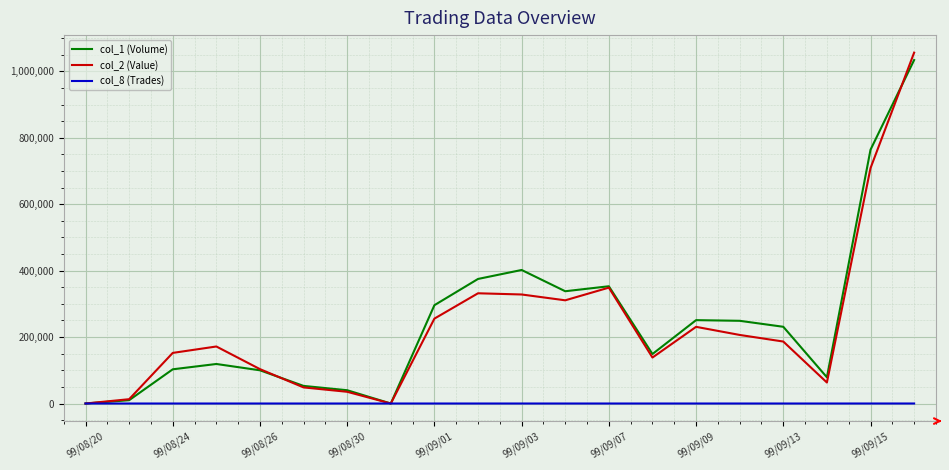

What are all the series names shown in the legend?

col_1 (Volume), col_2 (Value), col_8 (Trades)